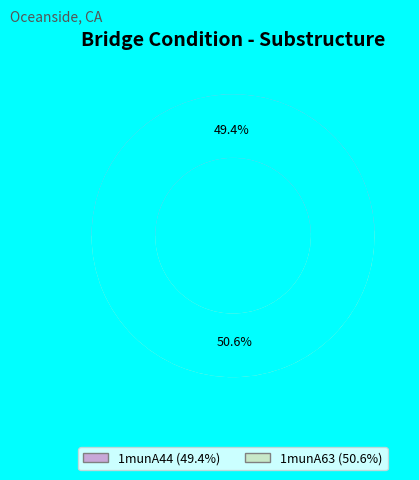

Does any single category account for the majority?

Yes